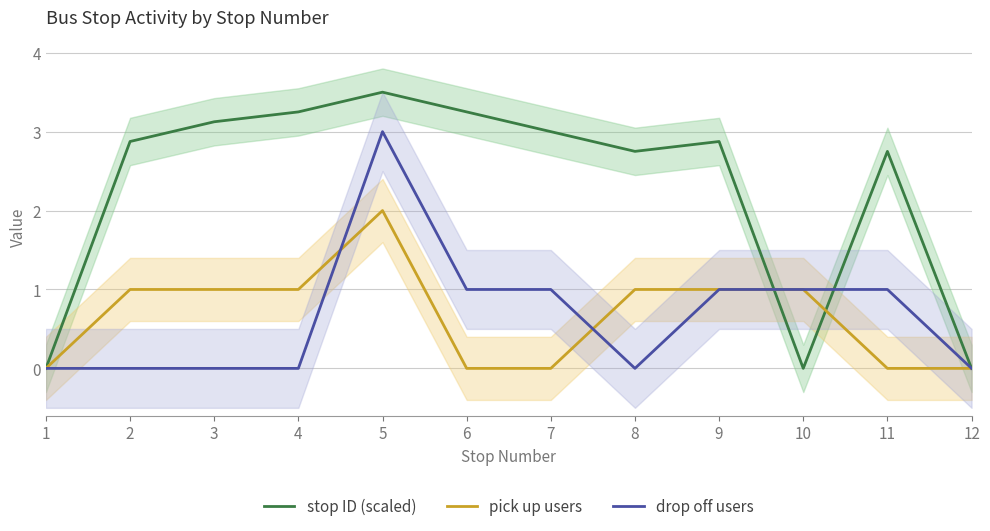

What is the difference between the drop off users values at 12 and 7?

1.0